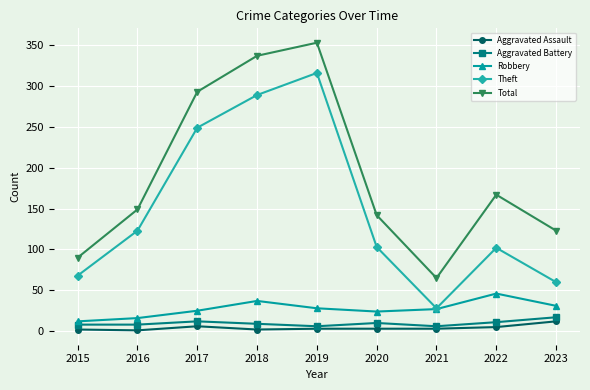

Rank the series by their maximum value, from highest to lowest.

Total, Theft, Robbery, Aggravated Battery, Aggravated Assault